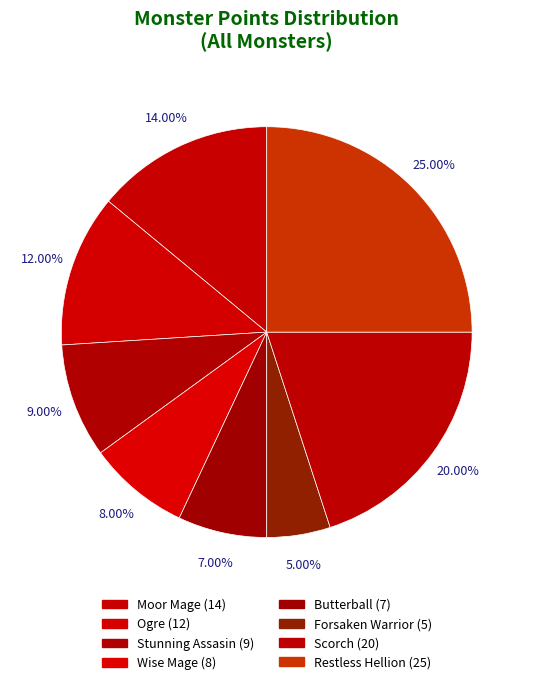

Rank the categories by value from highest to lowest.

Restless Hellion, Scorch, Moor Mage, Ogre, Stunning Assasin, Wise Mage, Butterball, Forsaken Warrior